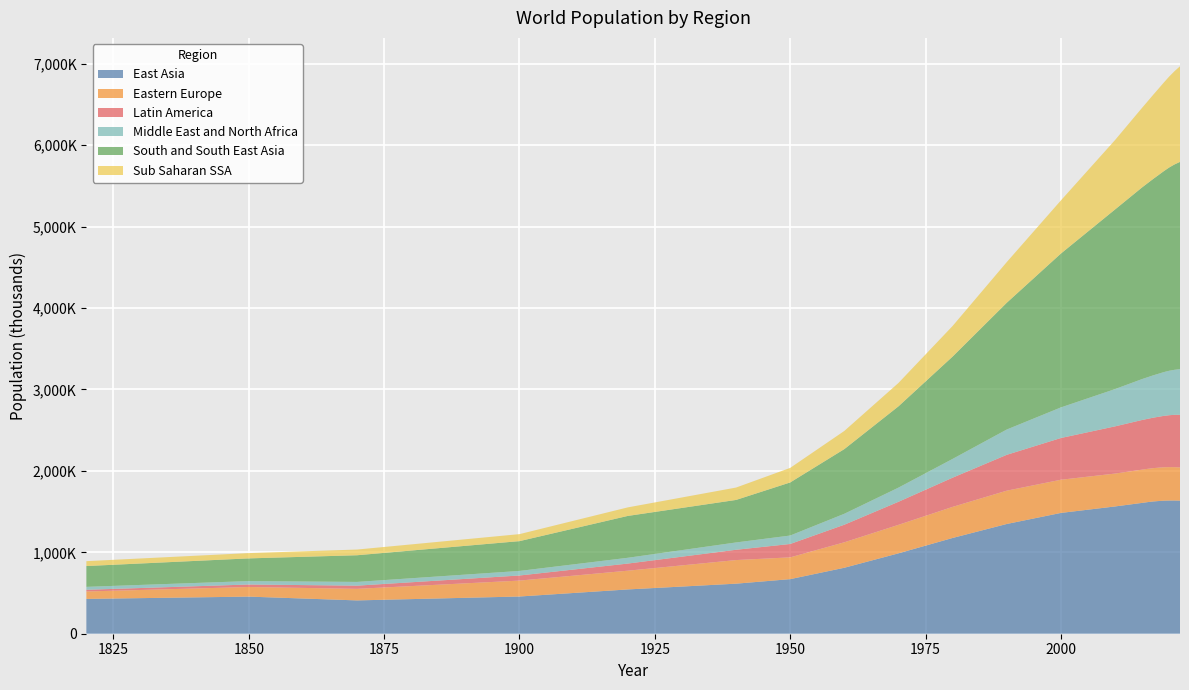

Reading left to right, list all the values displayed in this chart.

East Asia: 1820=427757.0	1850=455774.0	1870=409153.0	1900=457058.0	1920=543904.0	1940=614748.0	1950=670353.0	1960=810279.6	1970=987317.0	1980=1176179.1	1990=1347902.4	2000=1483664.0	2010=1563198.3	2015=1607014.6	2016=1616265.2	2017=1624145.8	2018=1629583.3	2019=1634305.8	2020=1636037.4	2021=1636261.2	2022=1634861.6
Eastern Europe: 1820=91222.0	1850=118161.0	1870=142229.0	1900=195493.0	1920=230270.0	1940=289952.0	1950=267702.7	1960=312794.8	1970=350094.6	1980=381973.7	1990=409270.5	2000=407546.9	2010=404037.3	2015=408465.7	2016=408946.6	2017=409379.0	2018=409762.6	2019=410229.9	2020=410308.9	2021=409564.5	2022=407223.9
Latin America: 1820=20704.0	1850=30671.0	1870=39023.0	1900=62662.0	1920=87509.0	1940=126411.0	1950=164217.2	1960=215894.1	1970=283244.3	1980=358504.1	1990=440329.4	2000=512688.4	2010=579689.3	2015=609877.5	2016=613879.7	2017=619478.7	2018=625013.9	2019=631155.8	2020=637531.7	2021=643143.0	2022=647191.2
Middle East and North Africa: 1820=35936.0	1850=42000.0	1870=45868.0	1900=56000.0	1920=71000.0	1940=90000.0	1950=103759.5	1960=134461.9	1970=173936.2	1980=230521.1	1990=310610.3	2000=375703.9	2010=457893.8	2015=502628.1	2016=511080.5	2017=519553.5	2018=528316.1	2019=537533.8	2020=546020.8	2021=552751.3	2022=560364.4
South and South East Asia: 1820=255695.0	1850=278706.0	1870=327692.0	1900=366060.0	1920=514139.8	1940=522187.0	1950=651979.6	1960=794354.9	1970=998481.9	1980=1257116.2	1990=1556988.9	2000=1889881.3	2010=2206171.1	2015=2354315.4	2016=2382946.8	2017=2411271.9	2018=2439639.9	2019=2468025.4	2020=2496800.4	2021=2523021.7	2022=2545687.1
Sub Saharan SSA: 1820=60000.0	1850=65000.0	1870=70000.0	1900=86000.0	1920=105000.0	1940=152000.0	1950=178875.2	1960=223033.5	1970=287210.4	1980=375917.0	1990=499494.4	2000=652476.1	2010=852582.7	2015=977664.0	2016=1004367.7	2017=1032020.6	2018=1059933.5	2019=1088045.9	2020=1116788.8	2021=1145655.4	2022=1174709.3